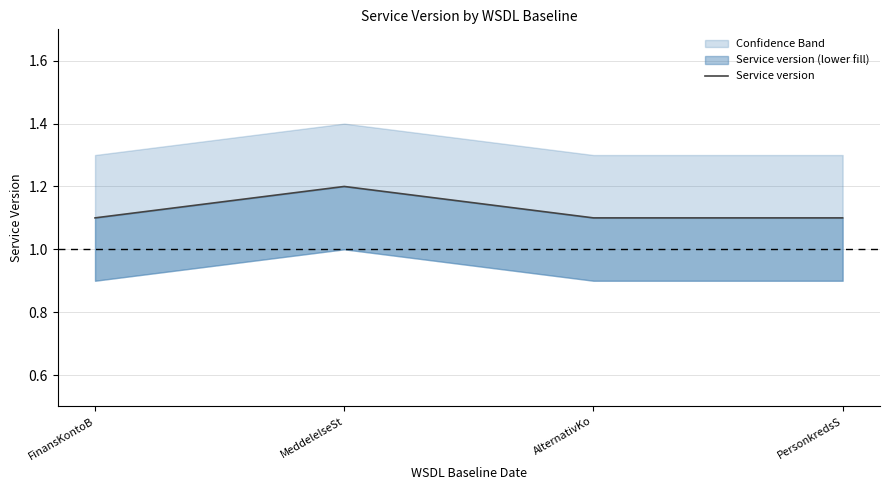

The value at PersonkredsS is 1.1. True or false?

True